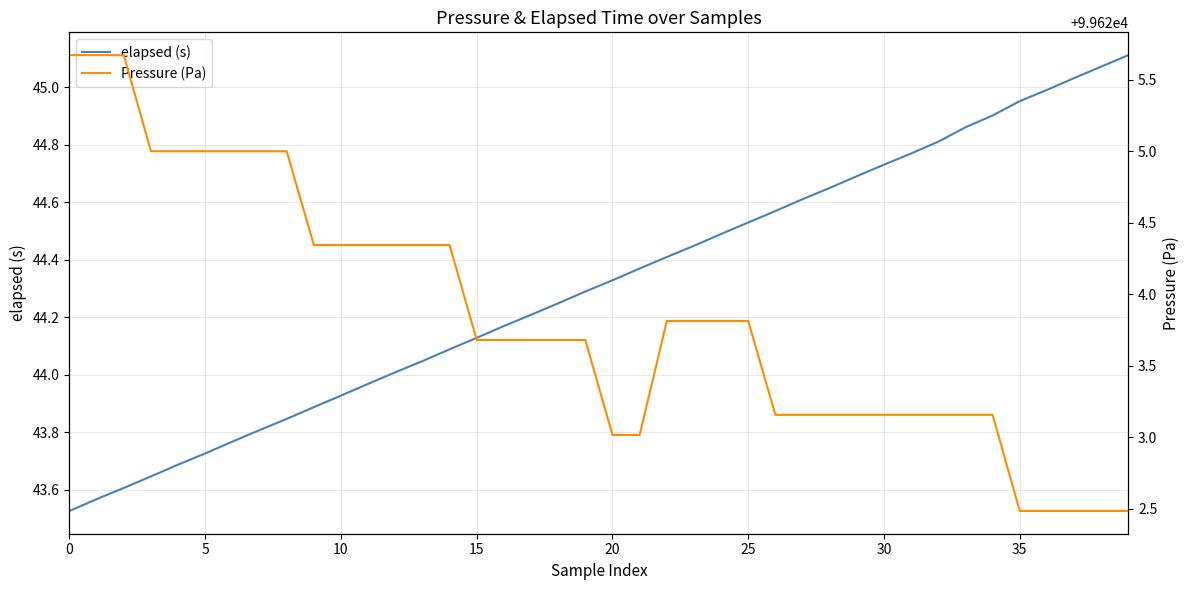

At 35, list the series in order from smallest to largest.

elapsed (s), Pressure (Pa)